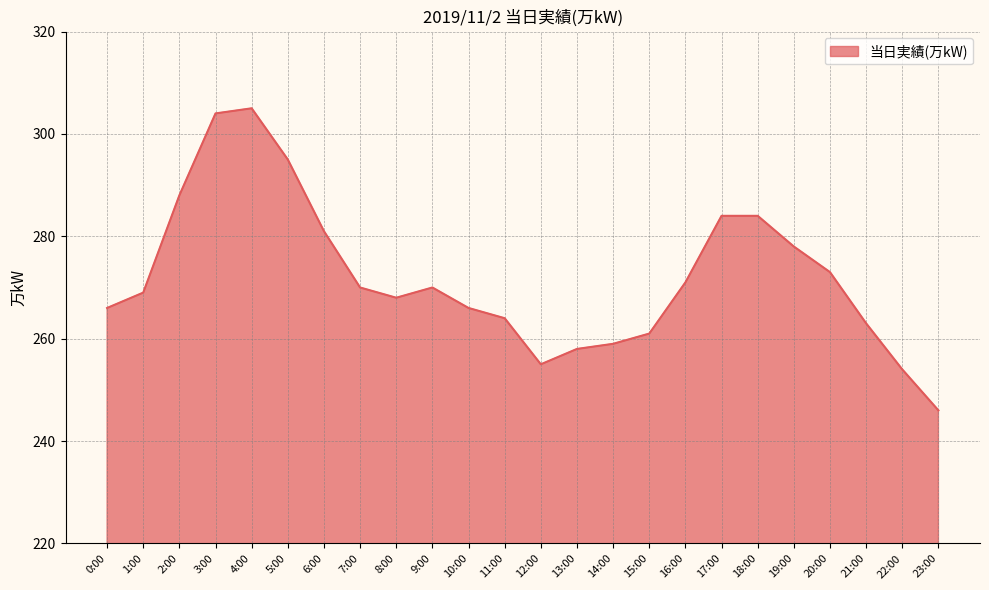

What position from the right is 10:00?

14